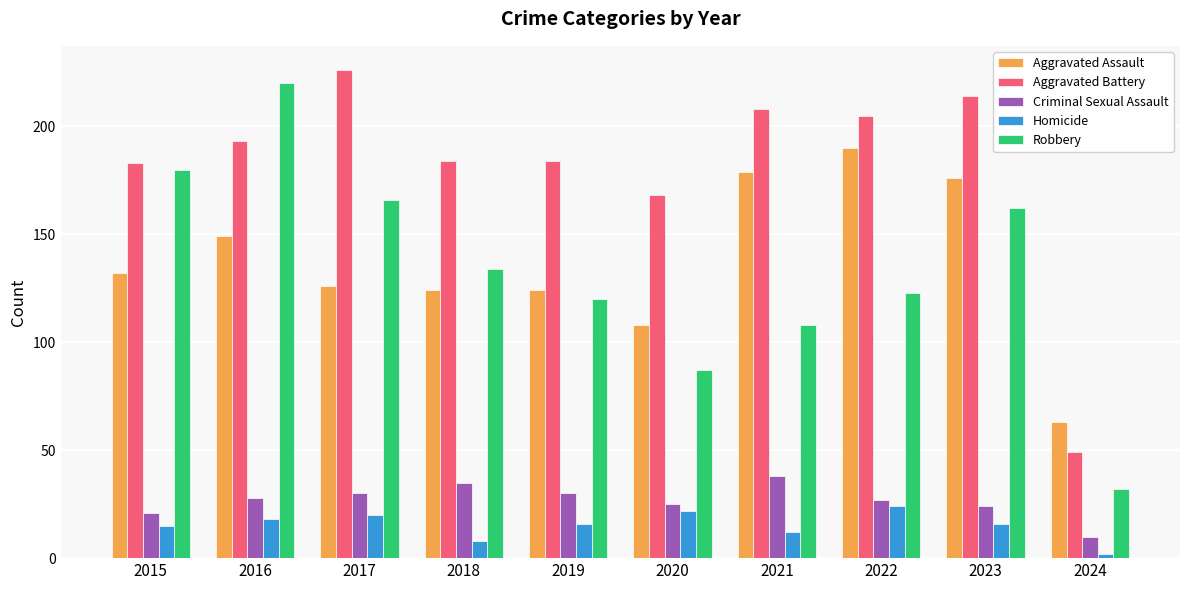

What is the value of the Criminal Sexual Assault bar at the 7th from the left?

38